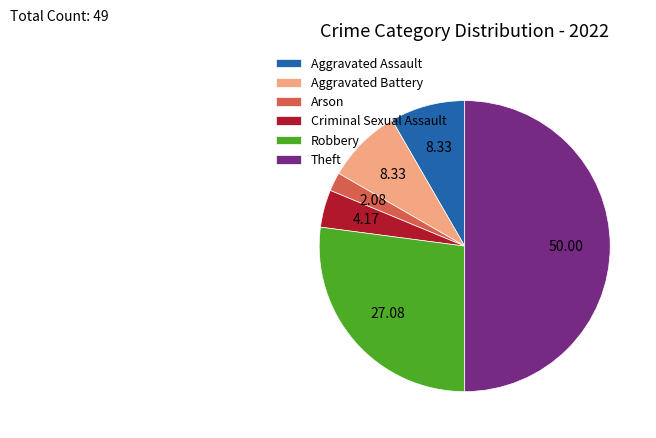

Do Aggravated Assault and Aggravated Battery together represent more than half of the pie?

No